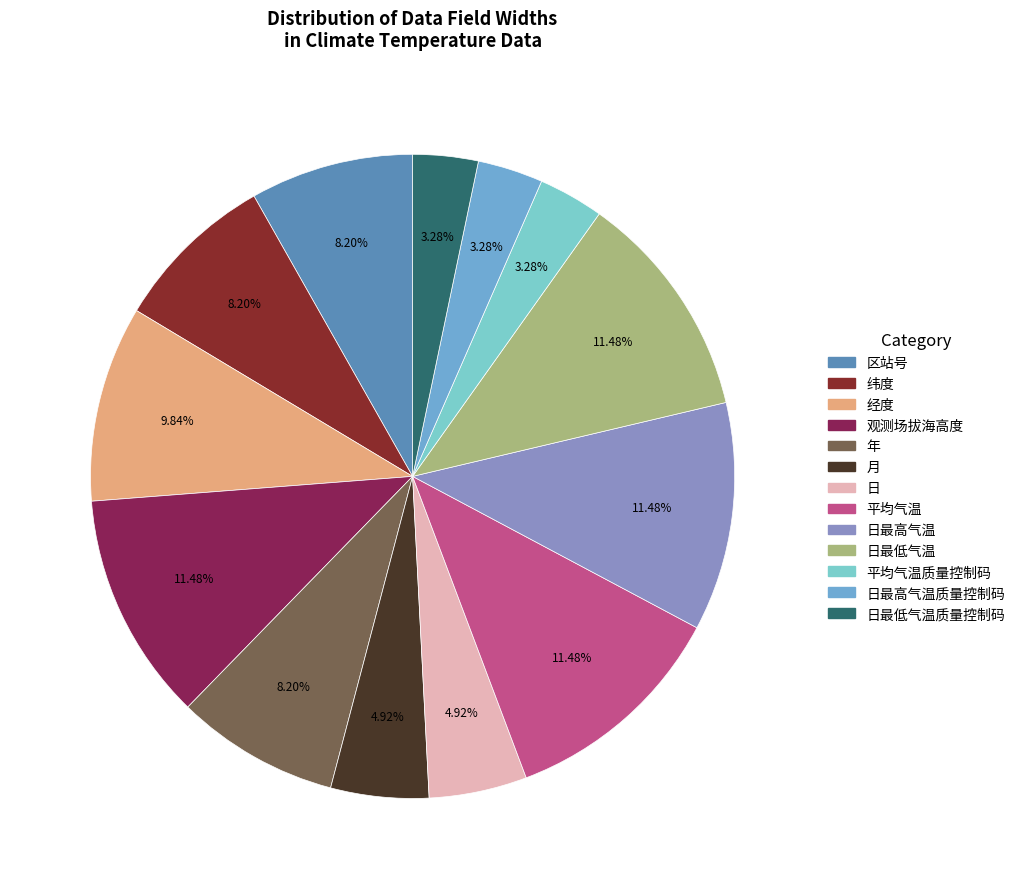

What is the largest slice in the pie chart?

观测场拔海高度